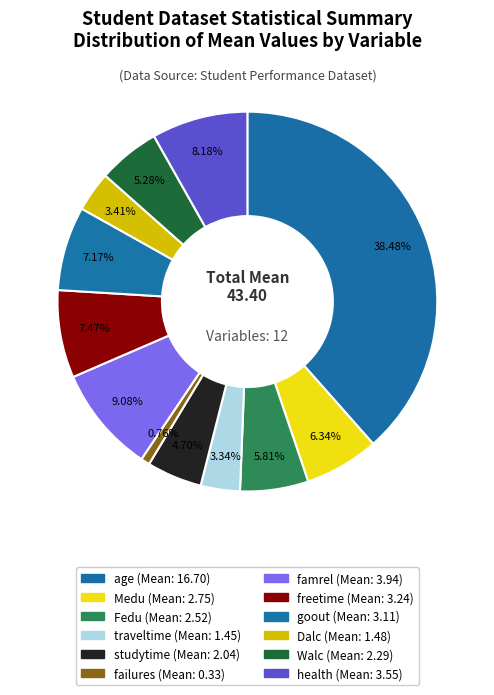

What is the largest slice in the pie chart?

age